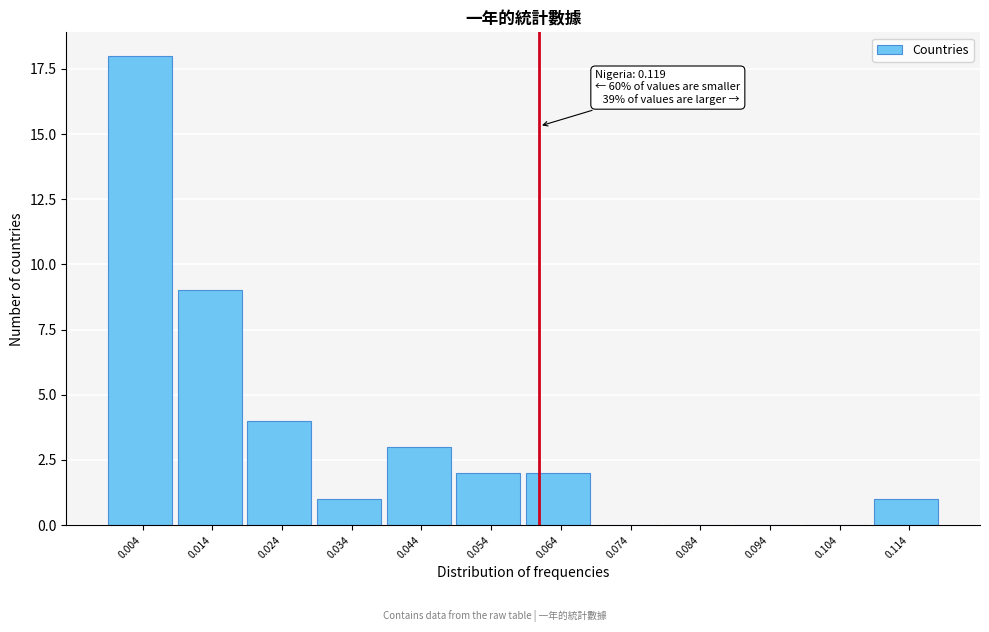

Reading right to left, what are all the values shown in this chart?

0.114=1	0.104=0	0.094=0	0.084=0	0.074=0	0.064=2	0.054=2	0.044=3	0.034=1	0.024=4	0.014=9	0.004=18